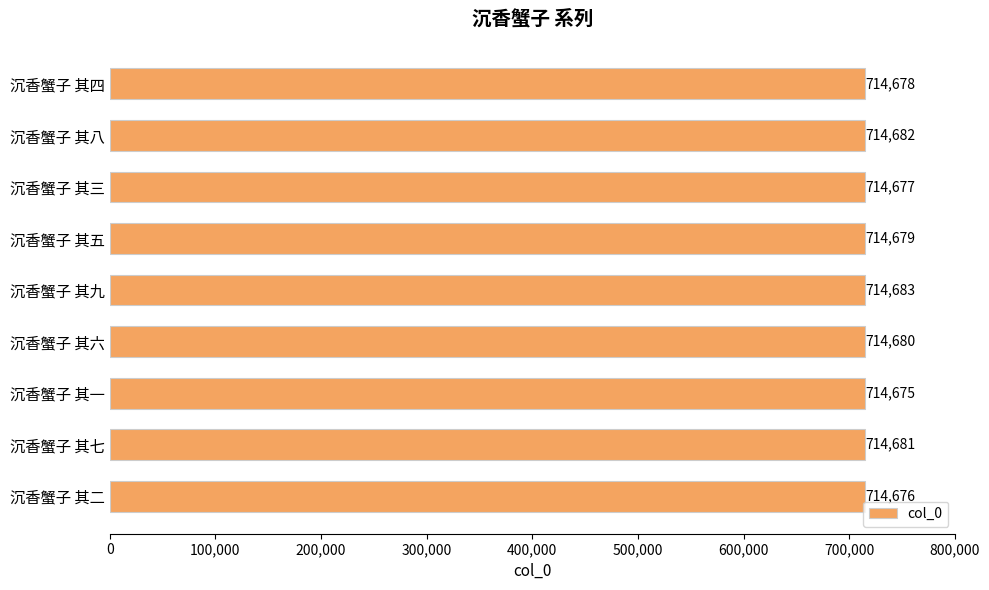

Is it true that the value at 沉香蟹子 其四 is 1217765?

False